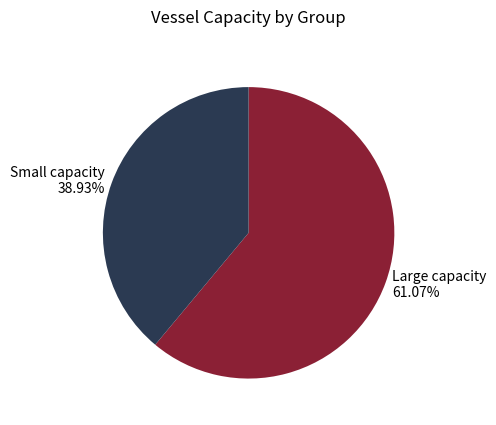

Approximately how many times larger is the value at Small capacity 38.93% compared to Large capacity 61.07%?

0.6